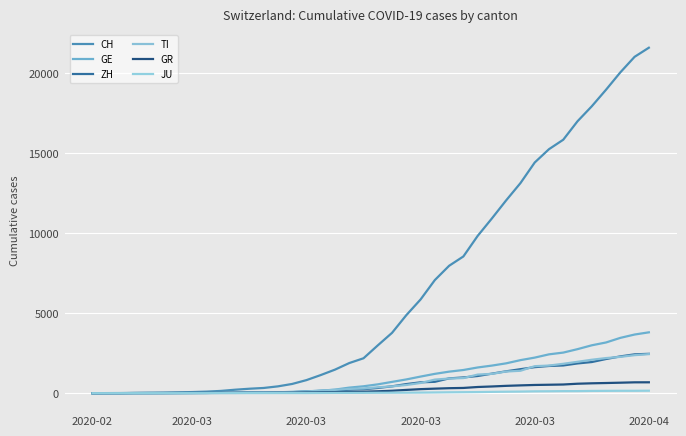

What is the sum of all GR values?

9345